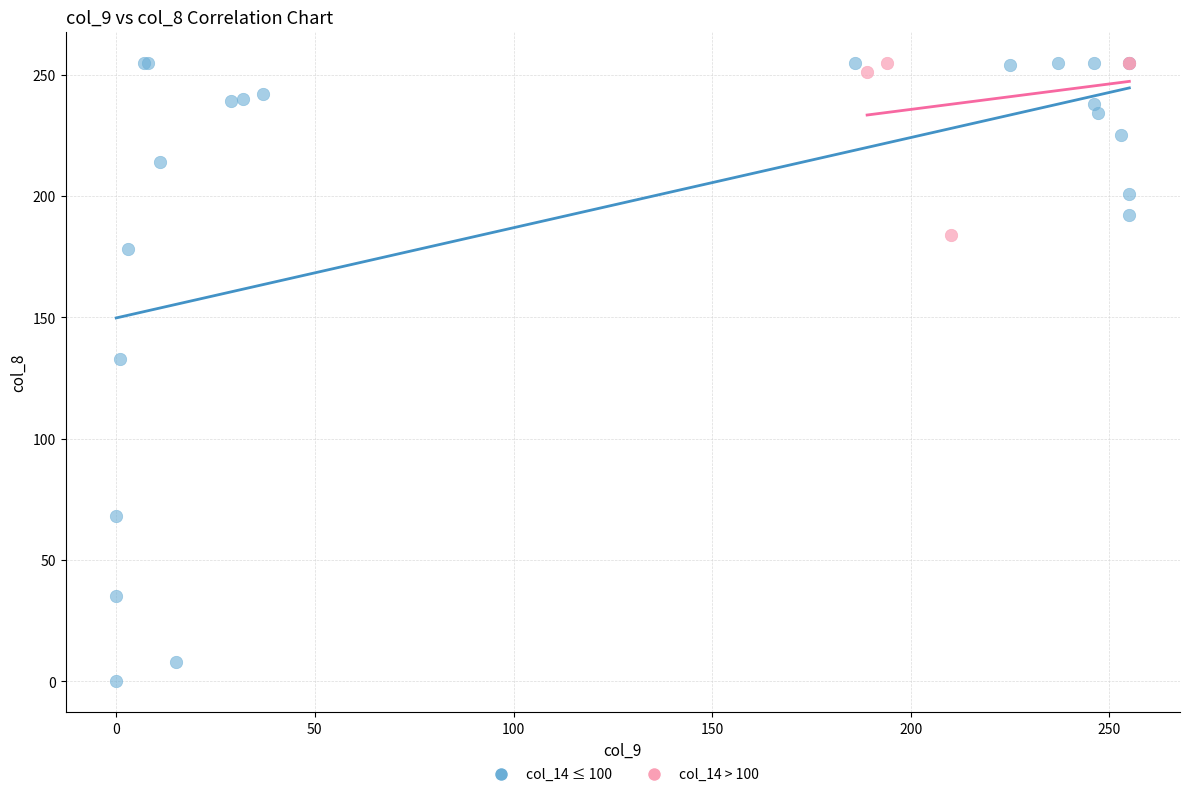

Which series contains the lowest Y value?

col_14 ≤ 100